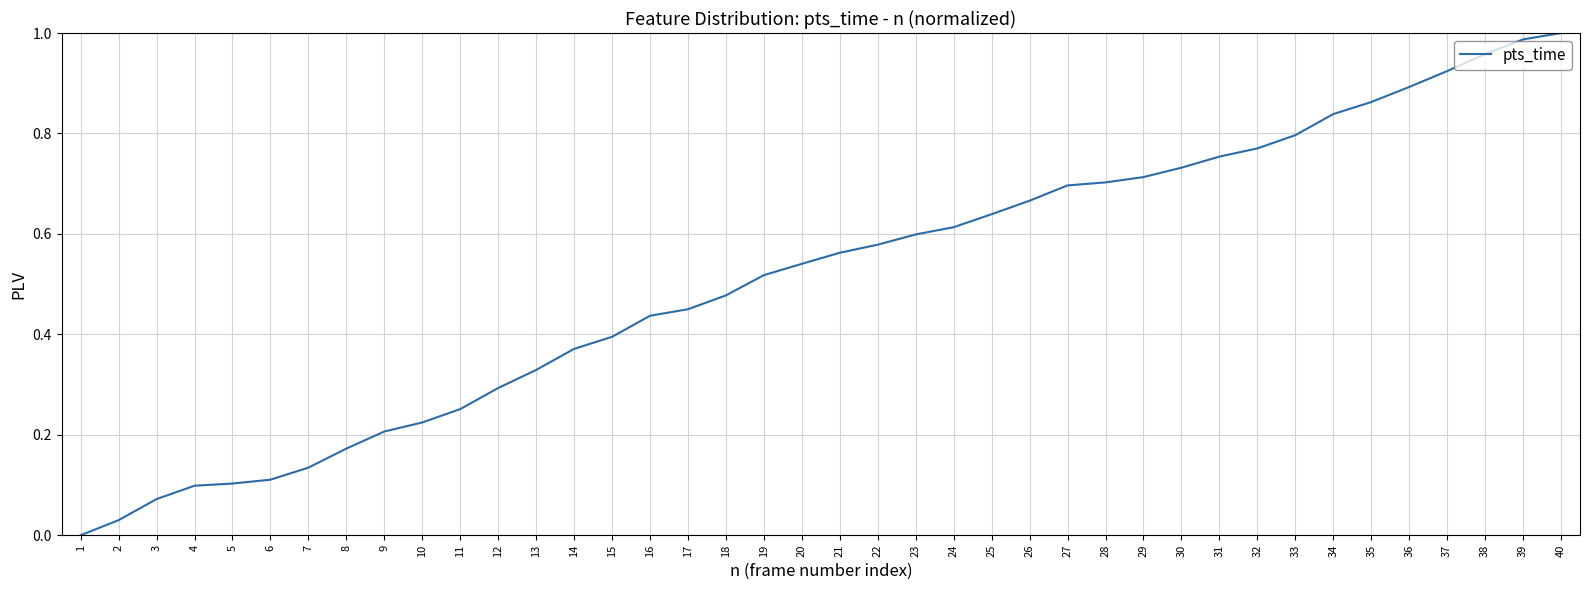

What is the change in value from 12 to 19?

+0.2